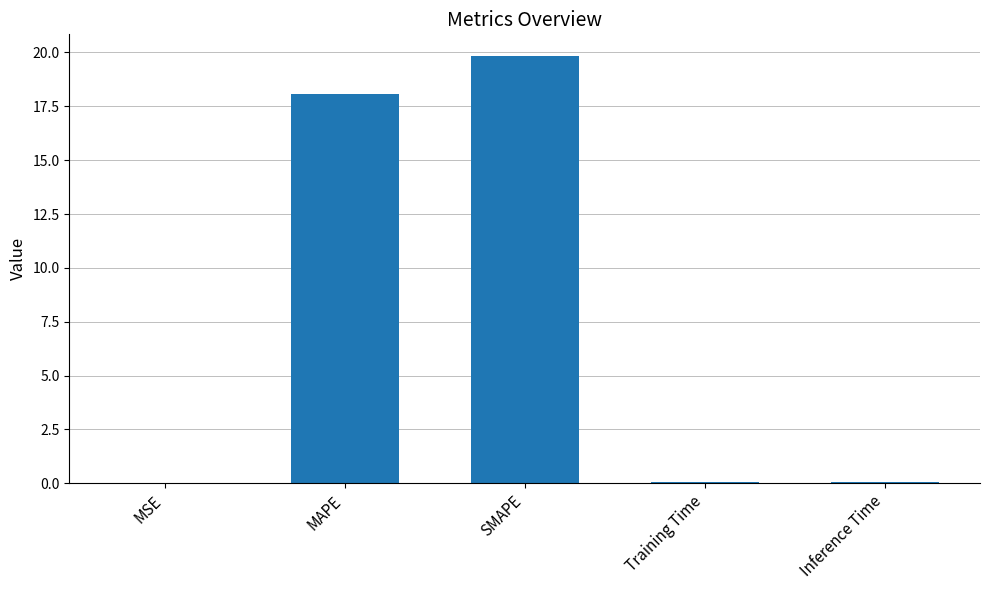

Are the bars horizontal?

No